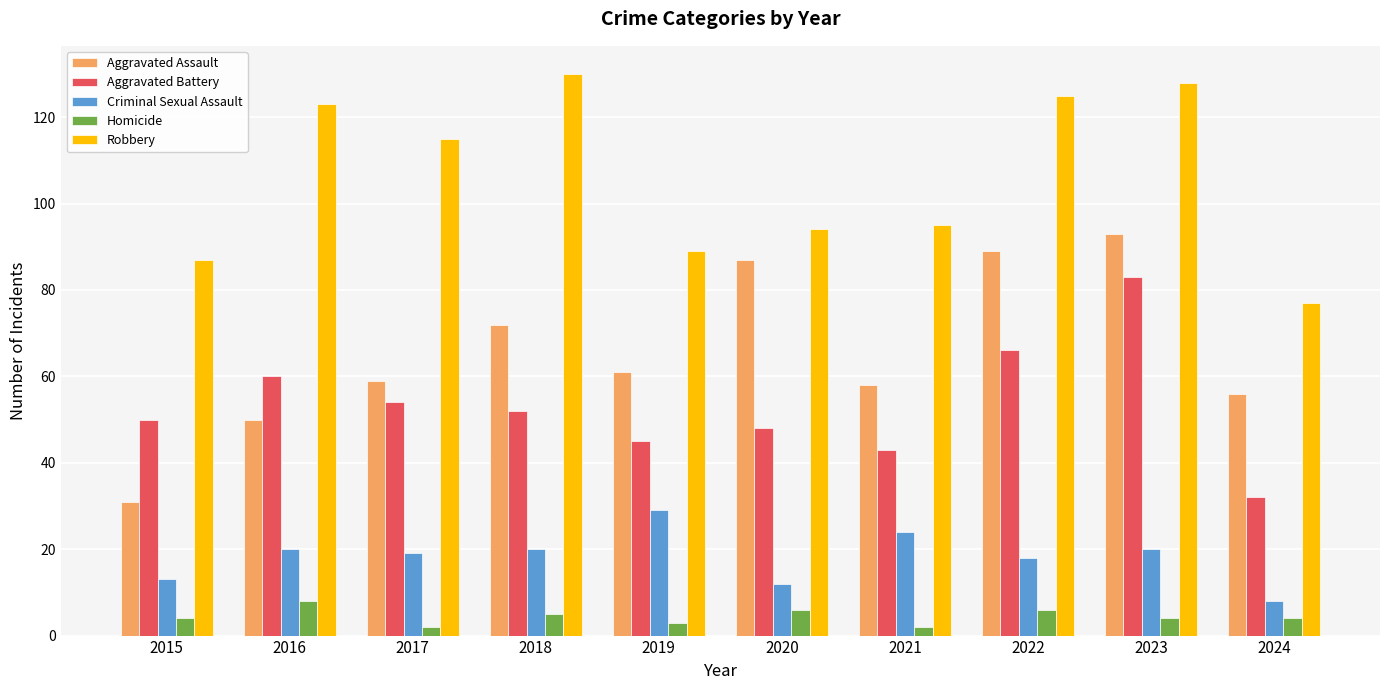

How many data points does each series have?

10